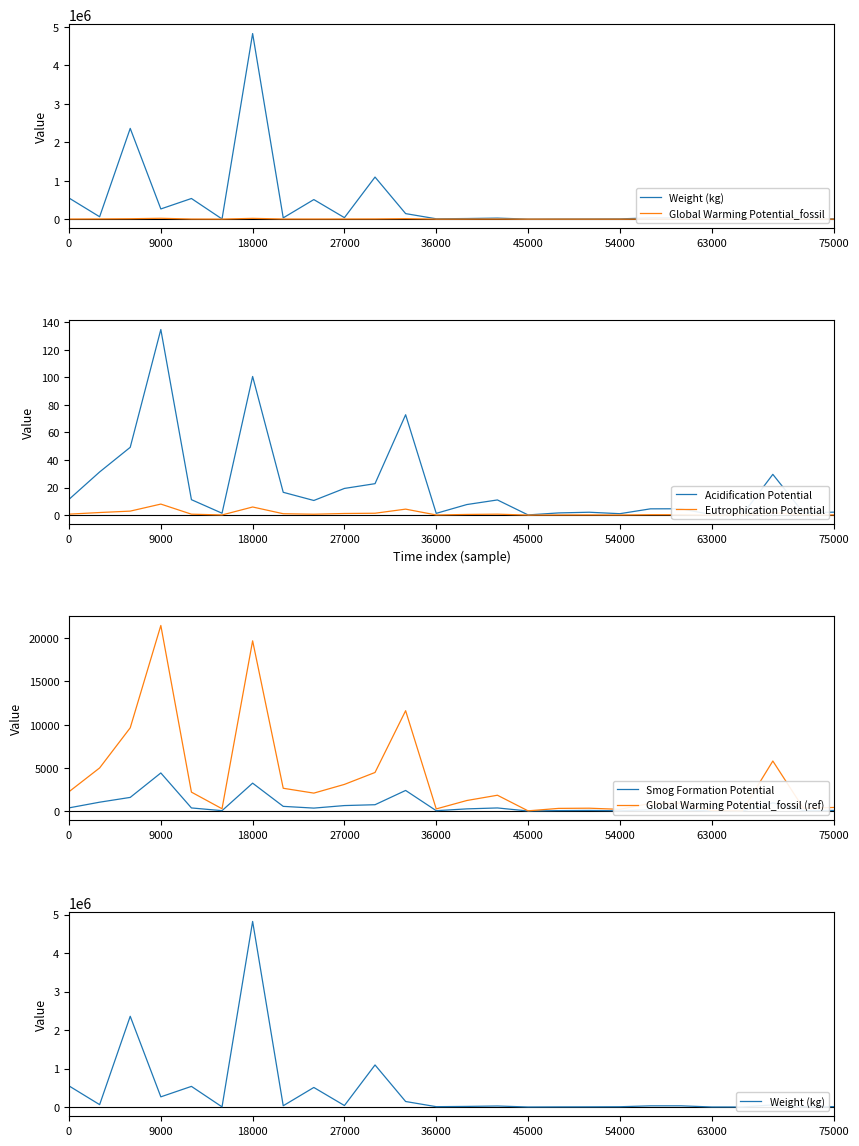

True or false: Global Warming Potential_fossil and Eutrophication Potential cross at least once.

False